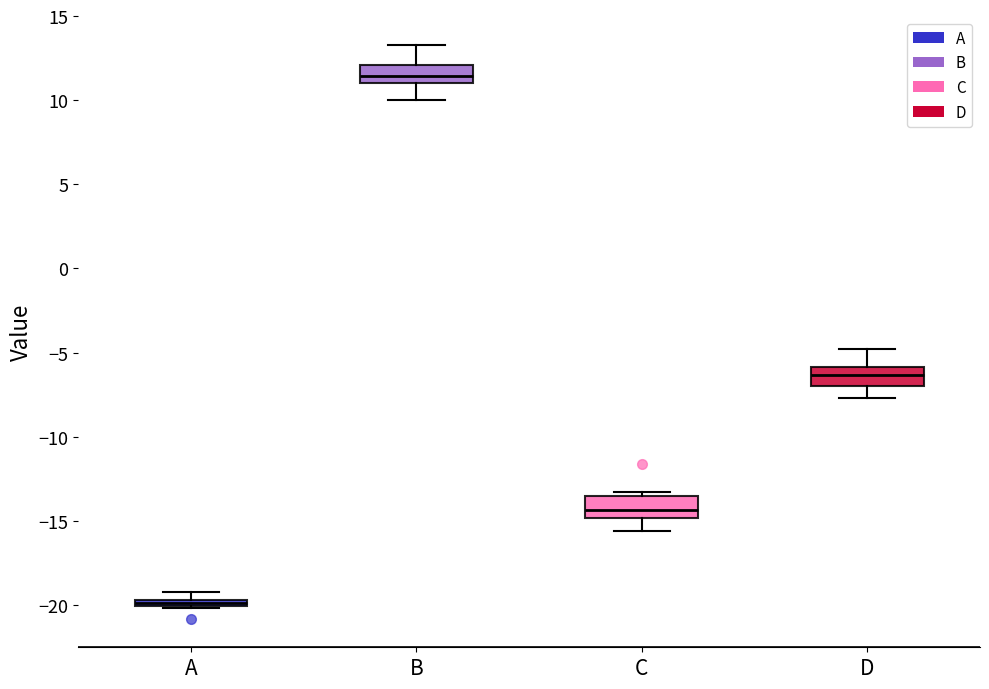

Which box's median line is the highest?

B